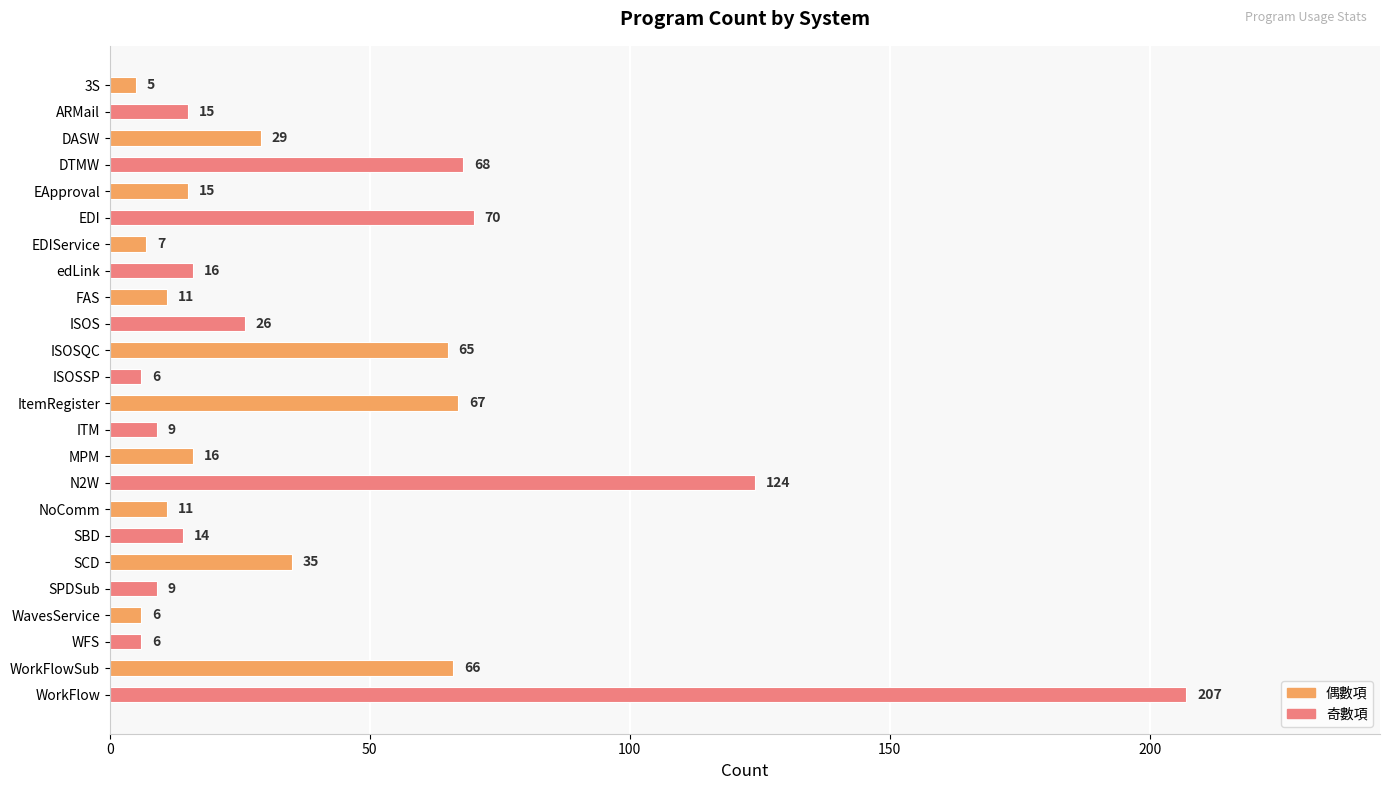

The value at MPM is 26. True or false?

False